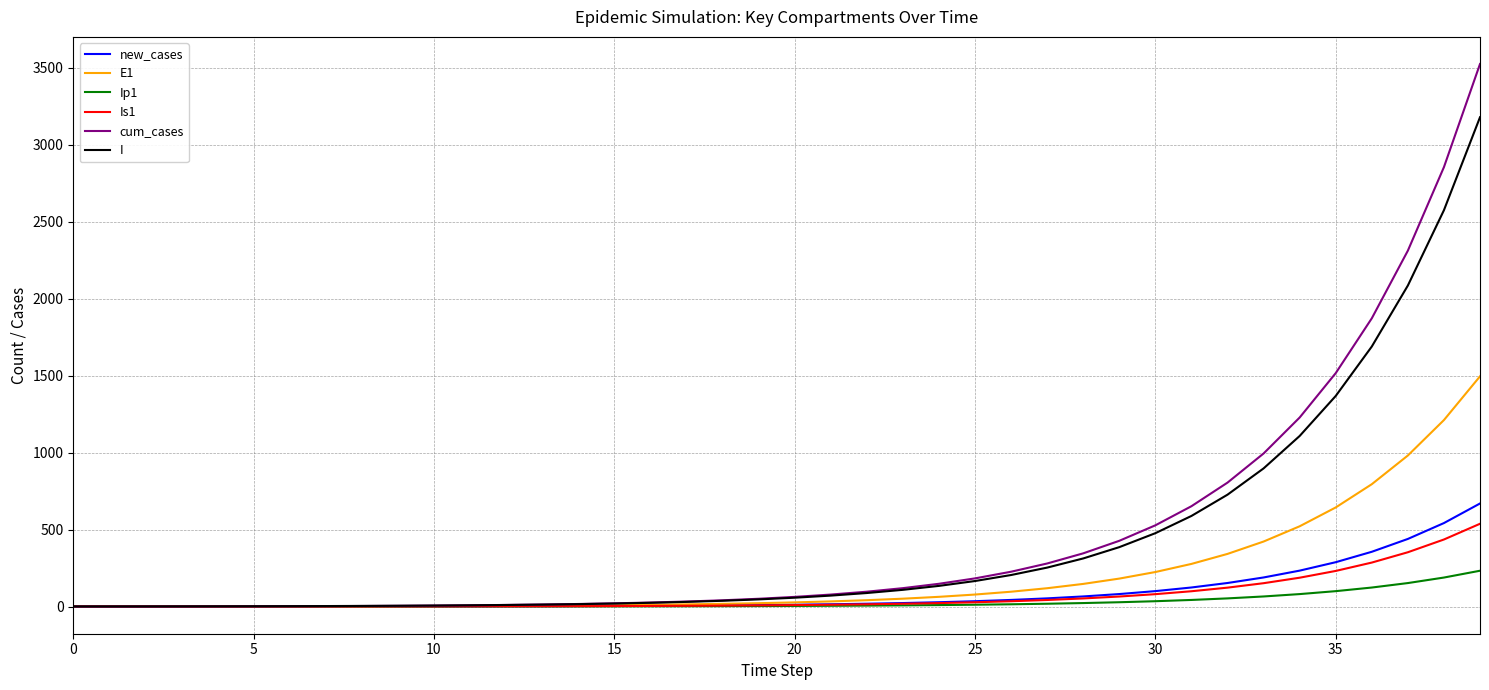

What is the greatest value displayed?

3525.6